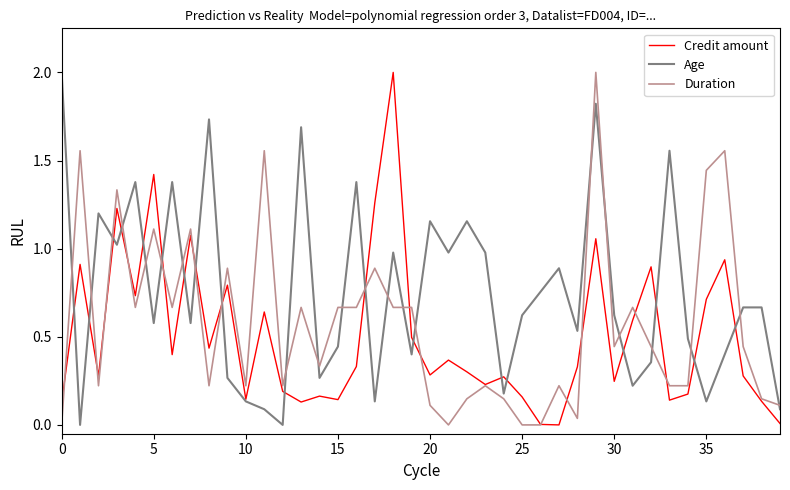

Which series has the largest total across all categories?

Age